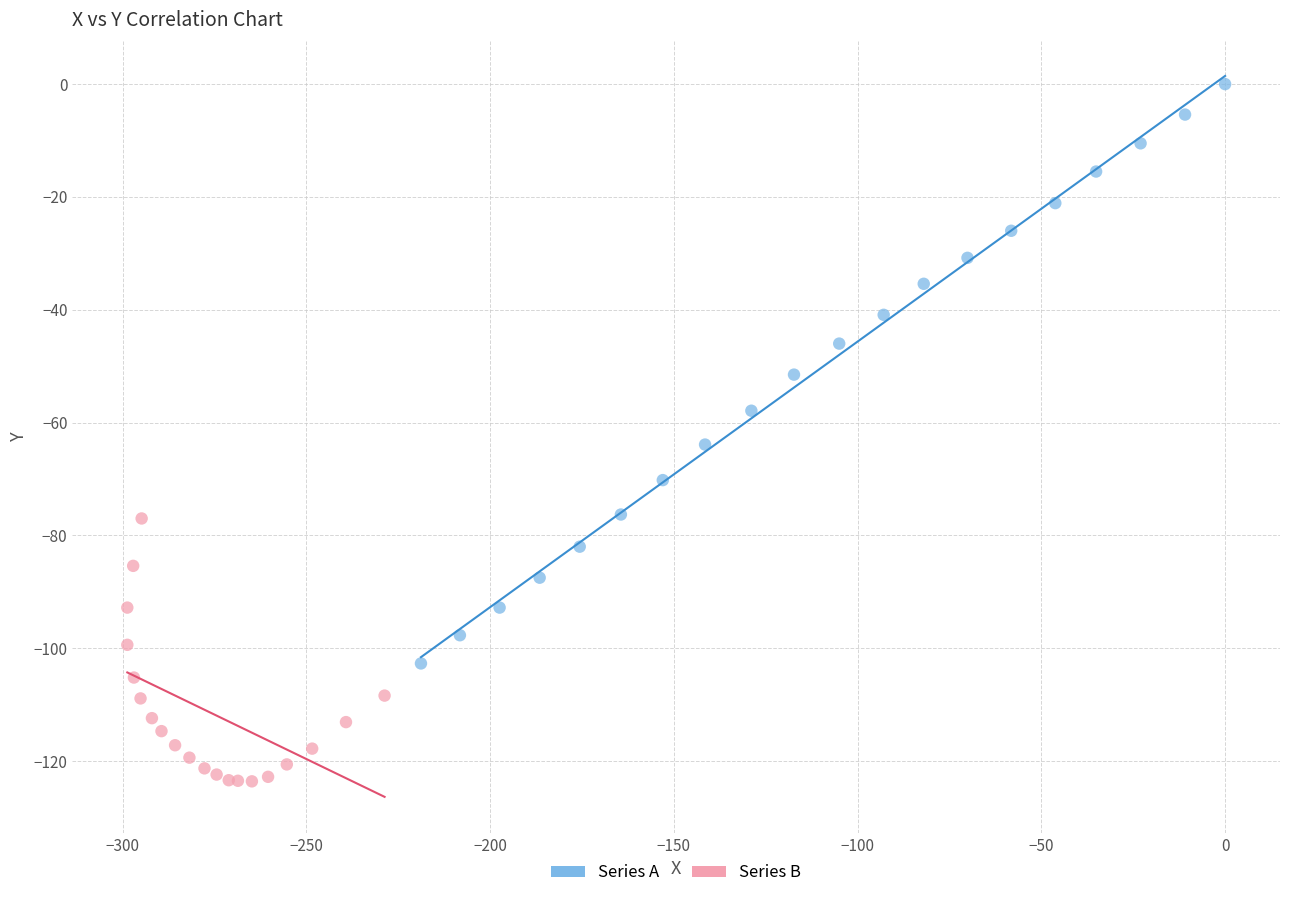

Which series reaches the maximum Y coordinate?

Series A